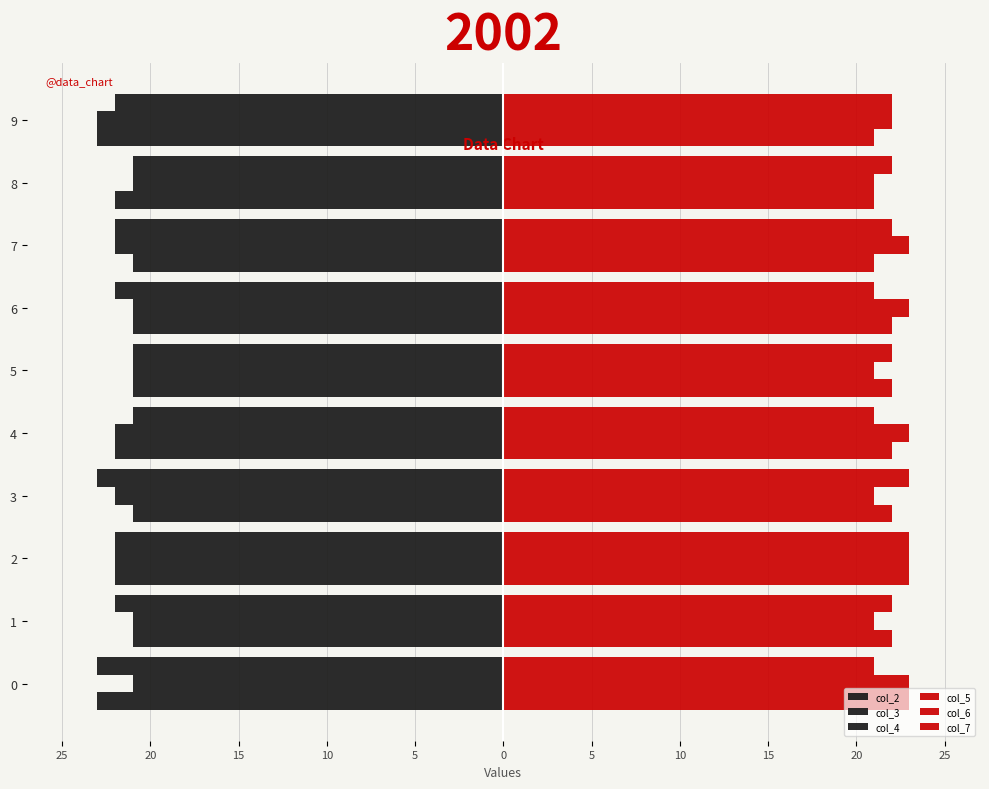

What is the sum of the col_3 values at 0 and 5?

-42